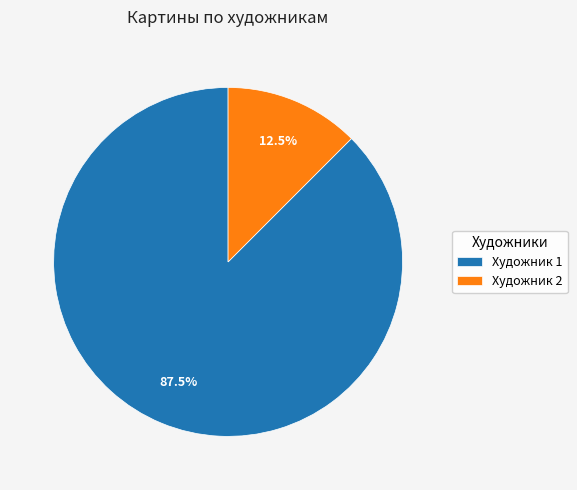

What is the majority slice?

Художник 1